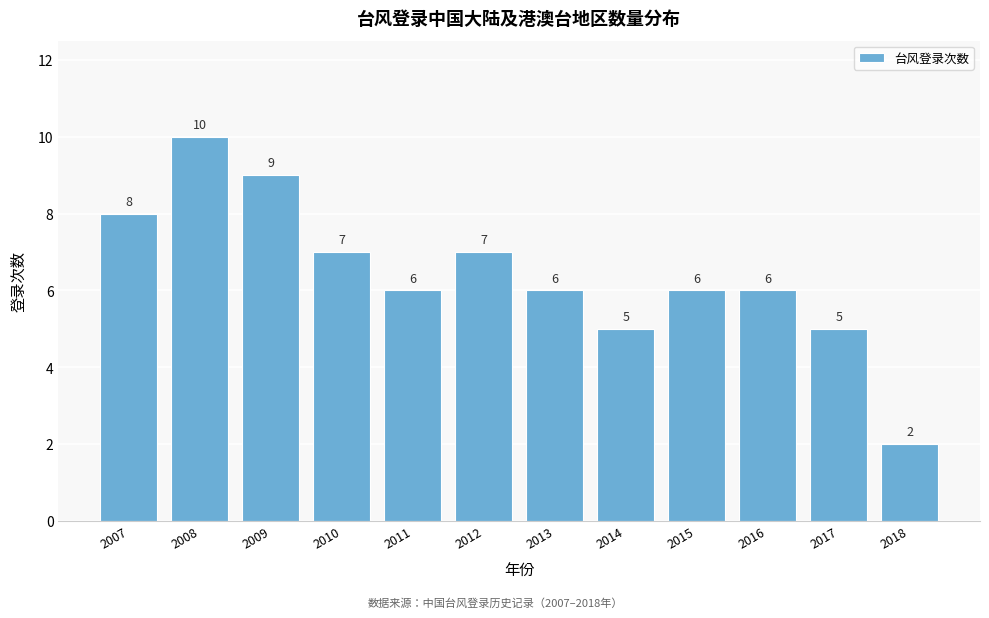

Reading left to right, extract all data points from this chart.

8	10	9	7	6	7	6	5	6	6	5	2